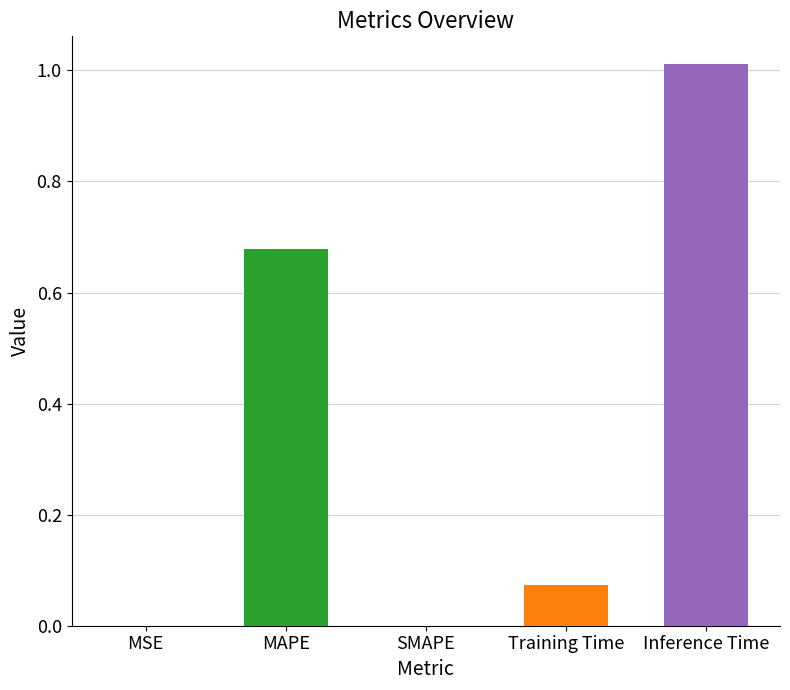

Which has a higher value, MSE or Inference Time?

Inference Time